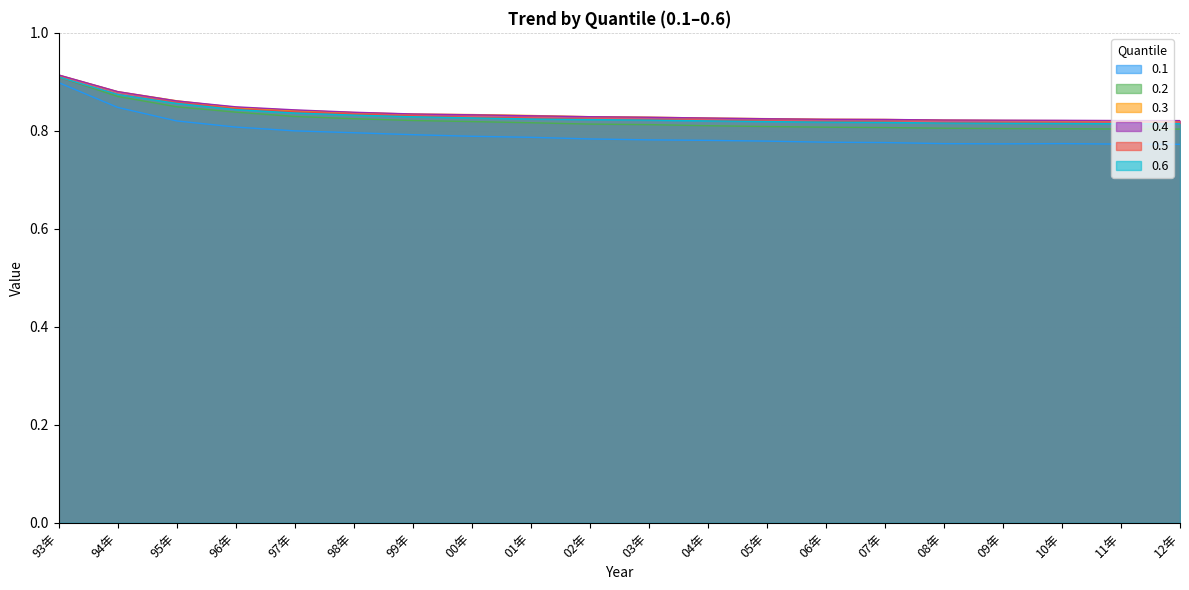

True or false: 0.6 and 0.3 intersect in this chart.

False